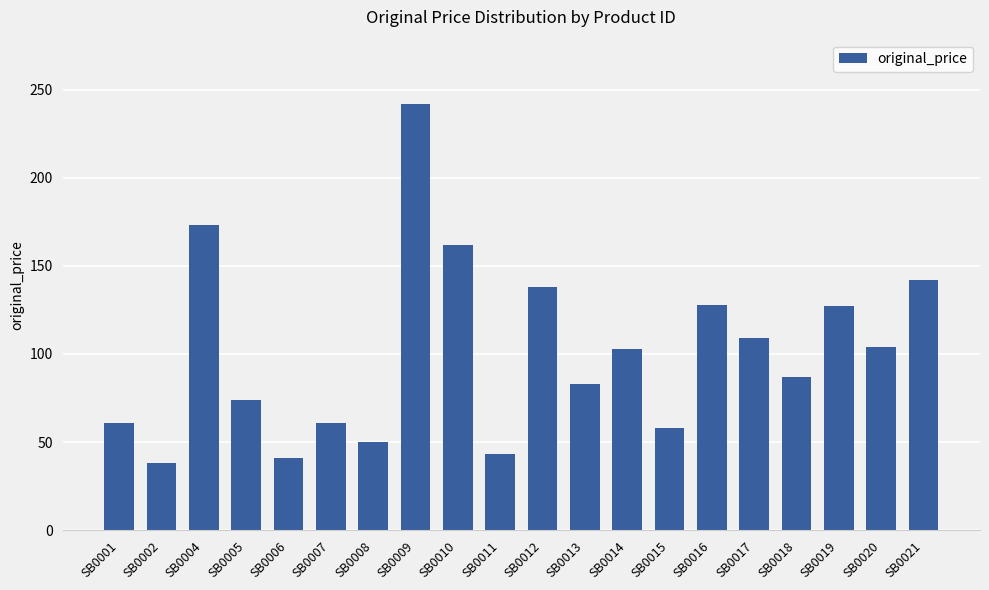

True or false: the data shows 61 at SB0001.

True